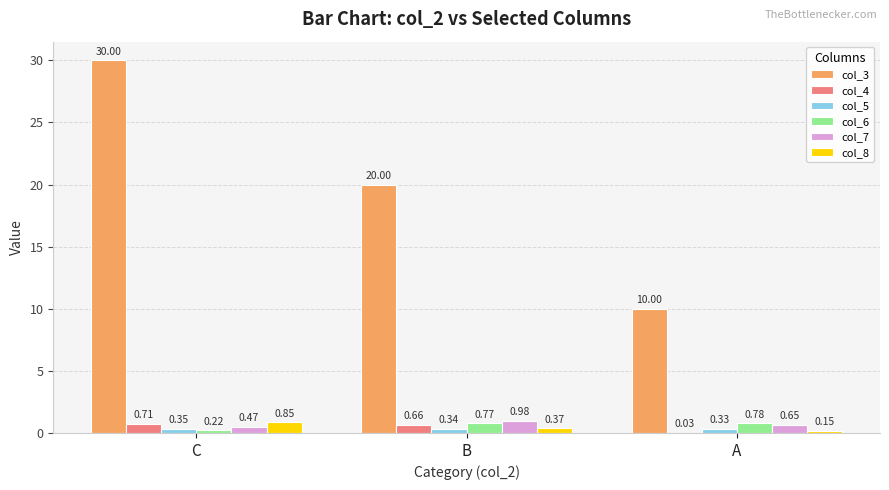

Which series has the largest total across all categories?

col_3